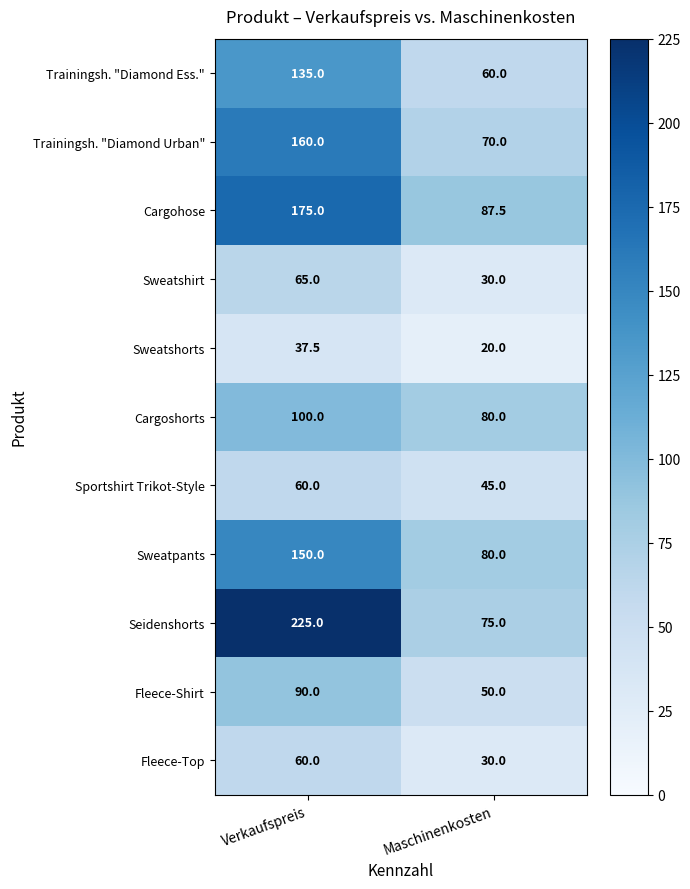

Which category has the highest value in the Trainingsh. "Diamond Urban" series?

Verkaufspreis